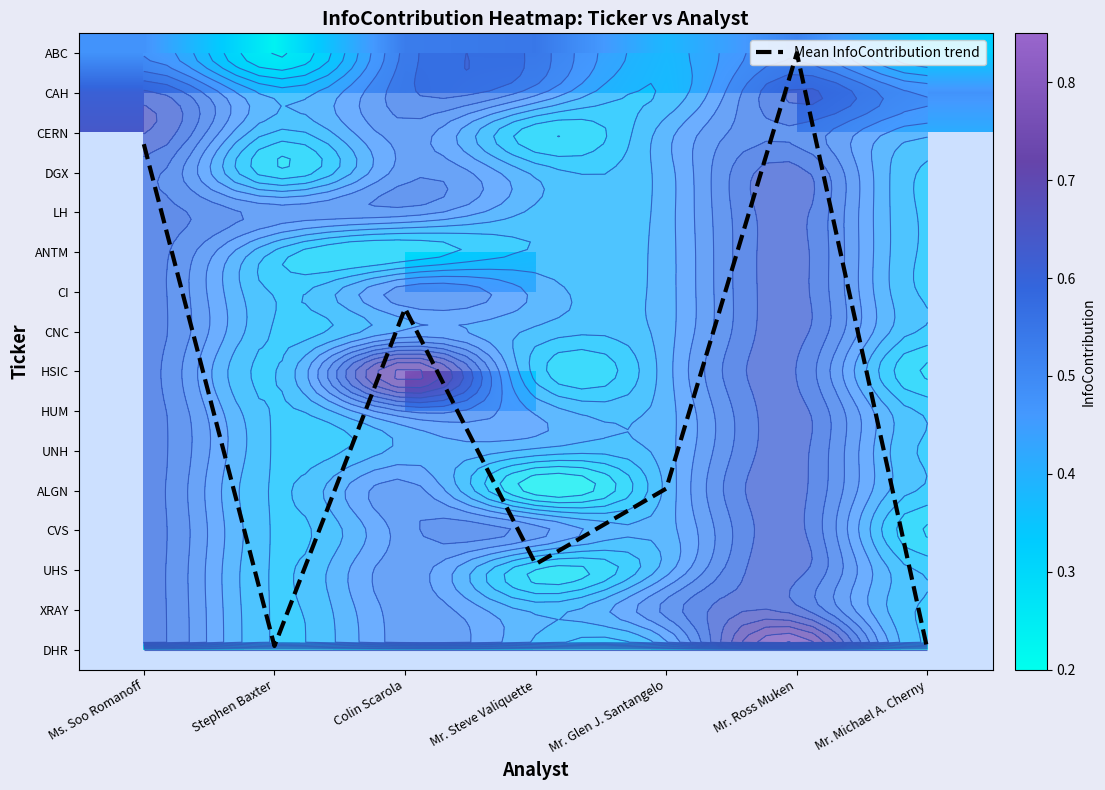

Between Colin Scarola and Mr. Ross Muken, which series saw the biggest shift?

Mean InfoContribution trend